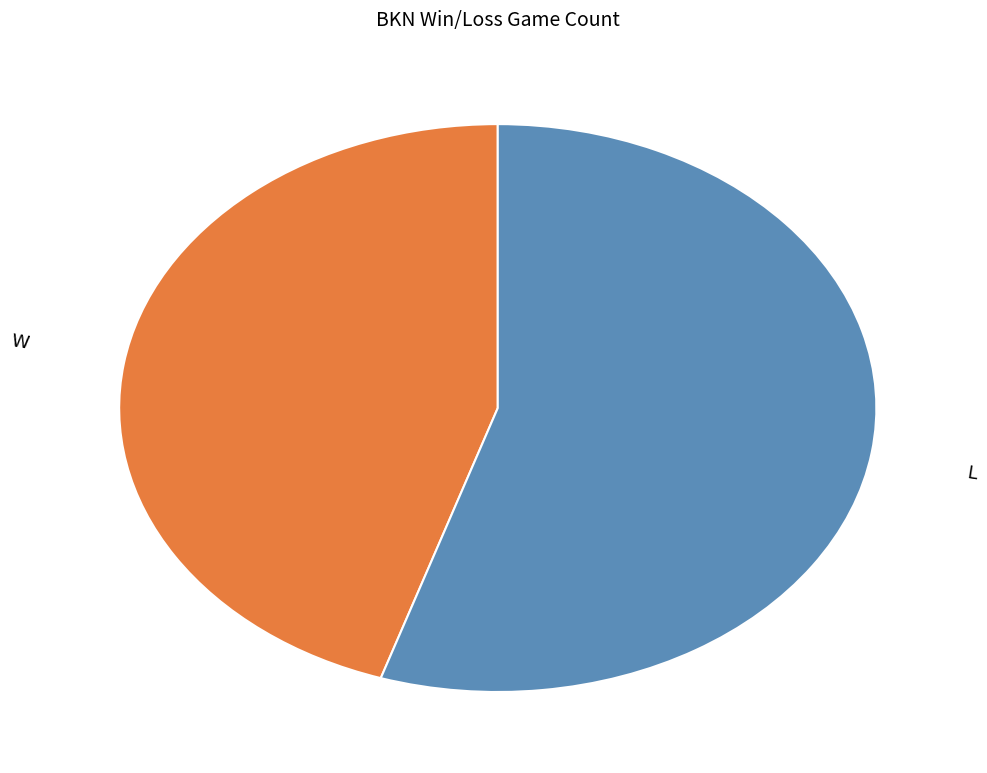

Combined, do L and W account for over 50%?

Yes